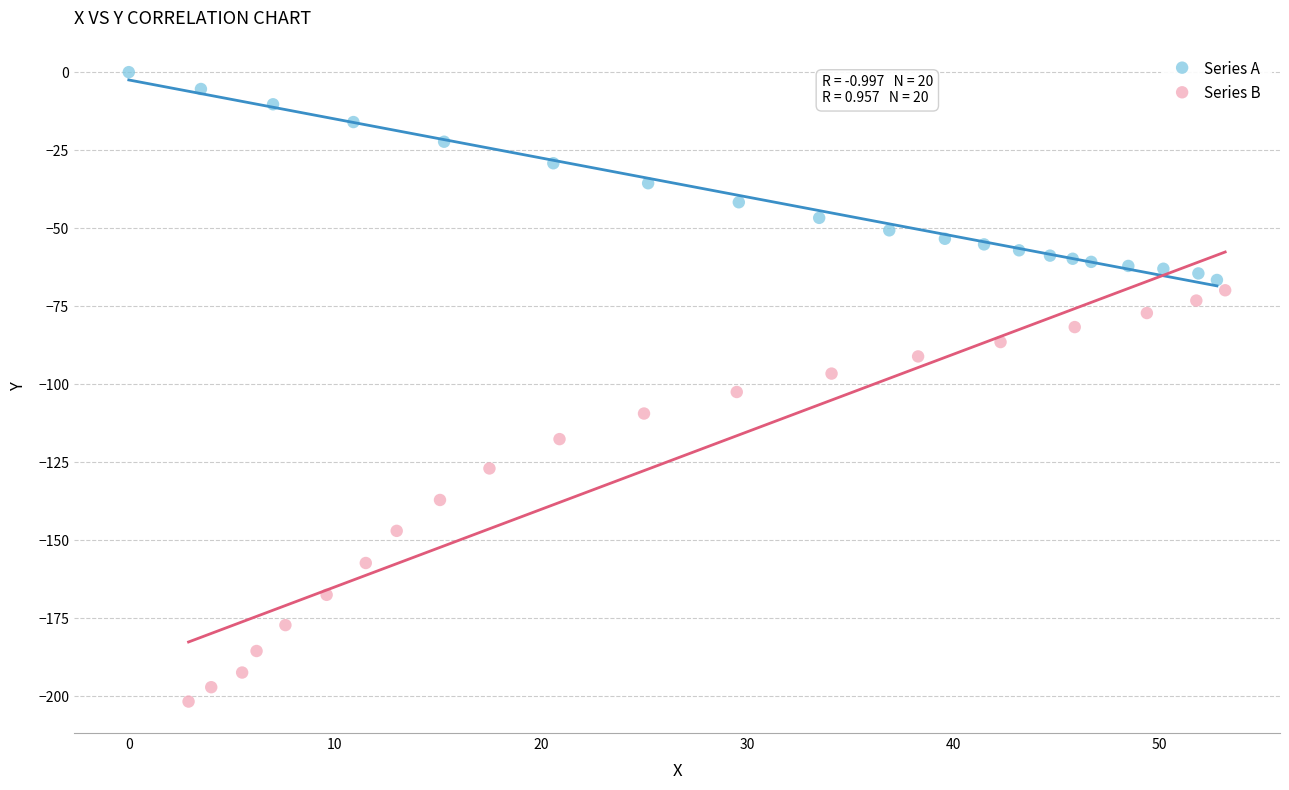

Which series contains the lowest Y value?

Series B